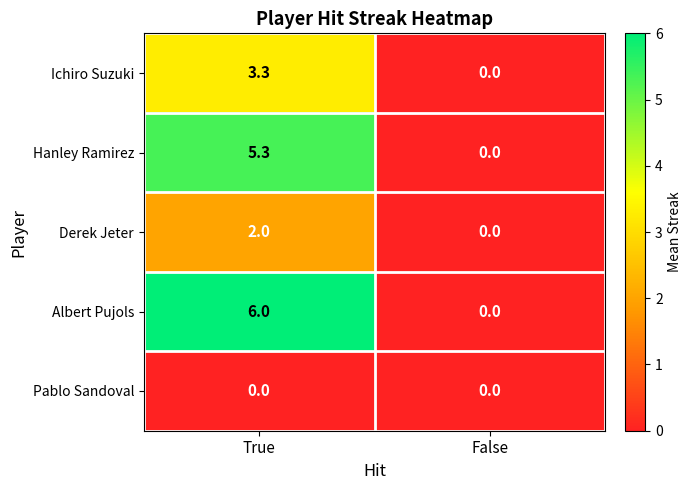

What is the sum of the Hanley Ramirez values at True and False?

5.3